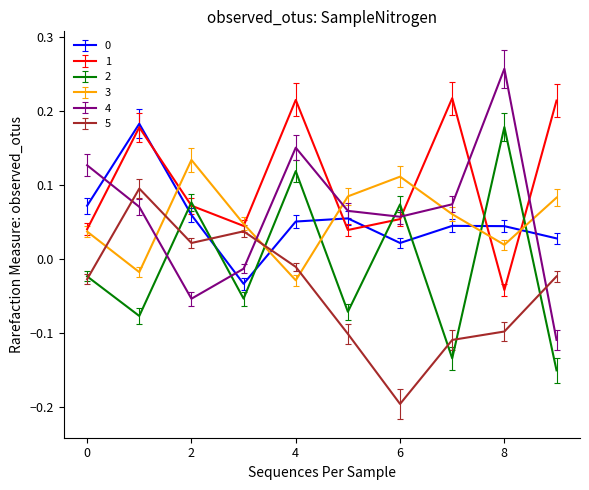

Which series has the widest spread of values?

4